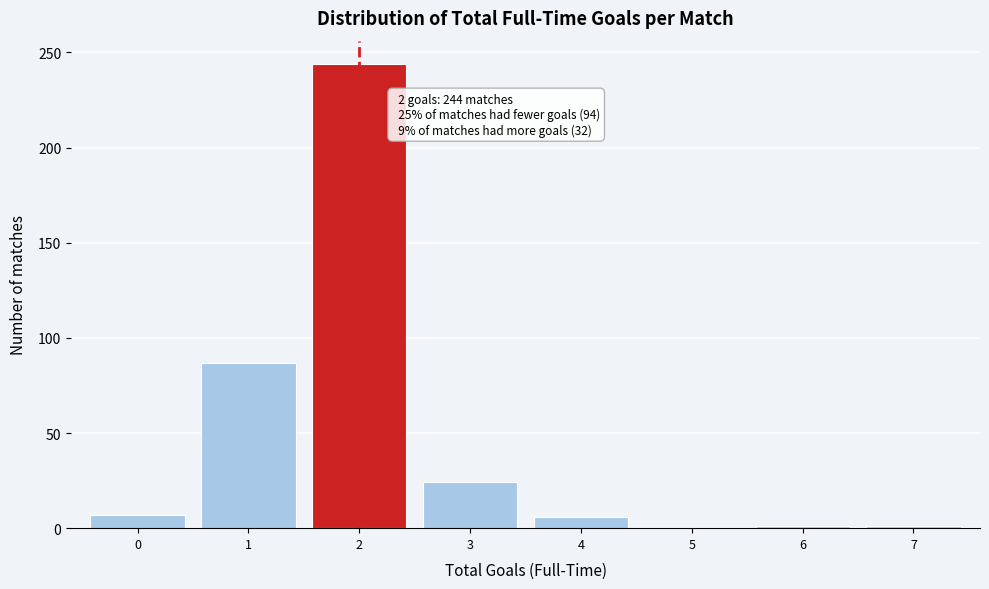

Over which range of the x-axis is the bar tallest?

1.5 to 2.5